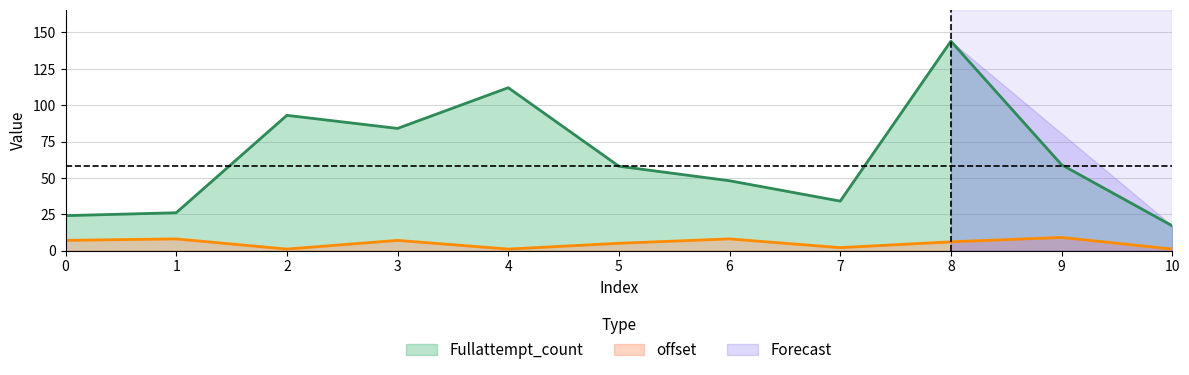

Which series has the widest spread of values?

Fullattempt_count